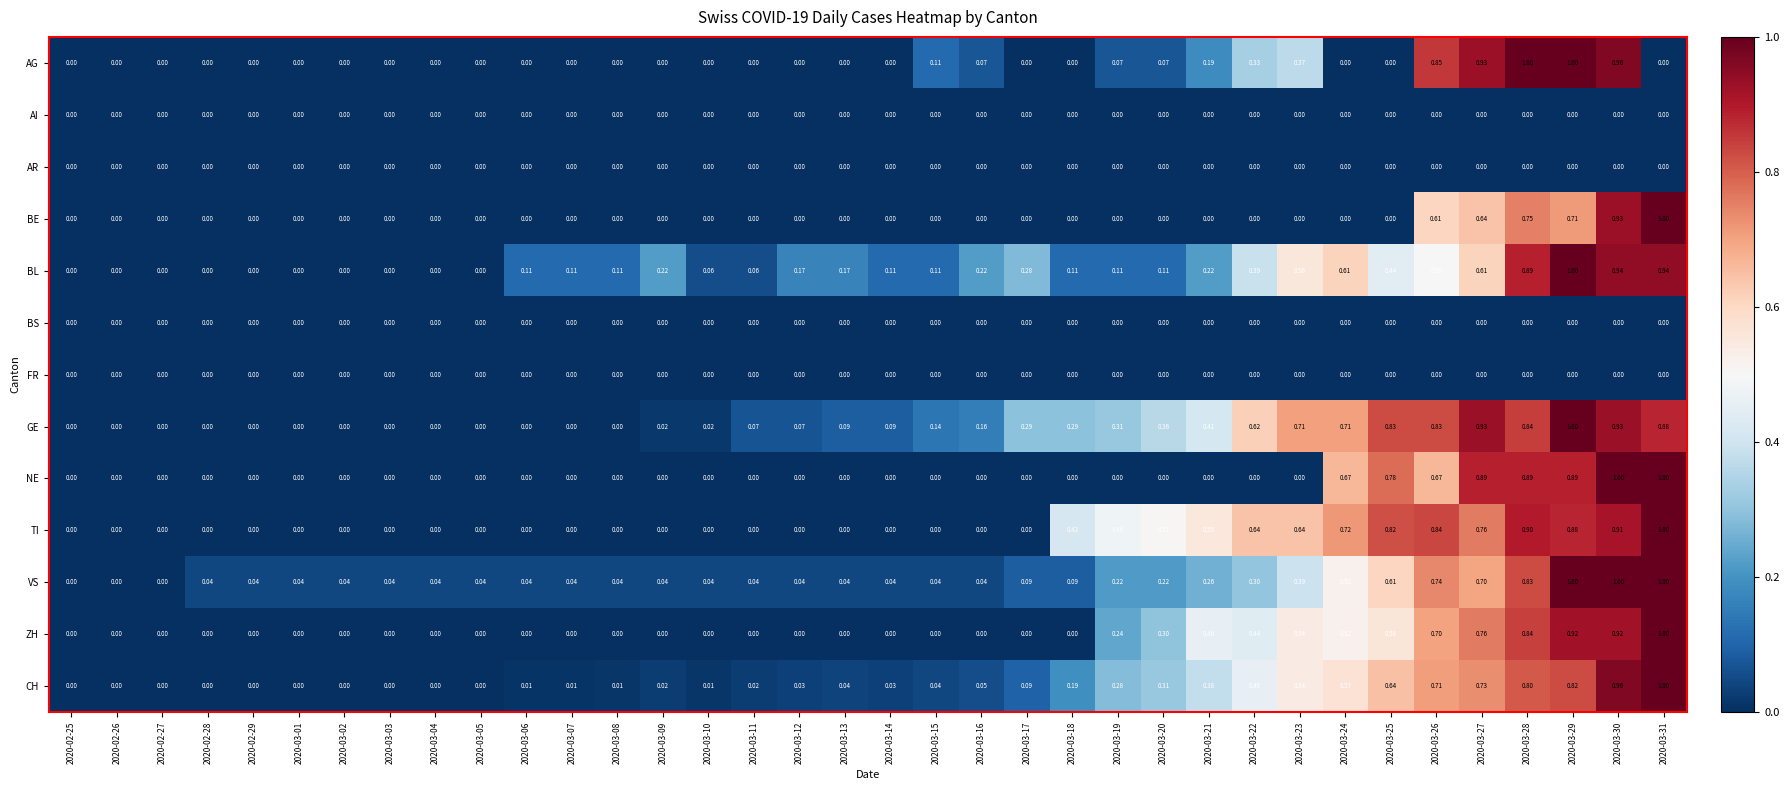

Which series changed the most between 2020-03-03 and 2020-03-22?

TI